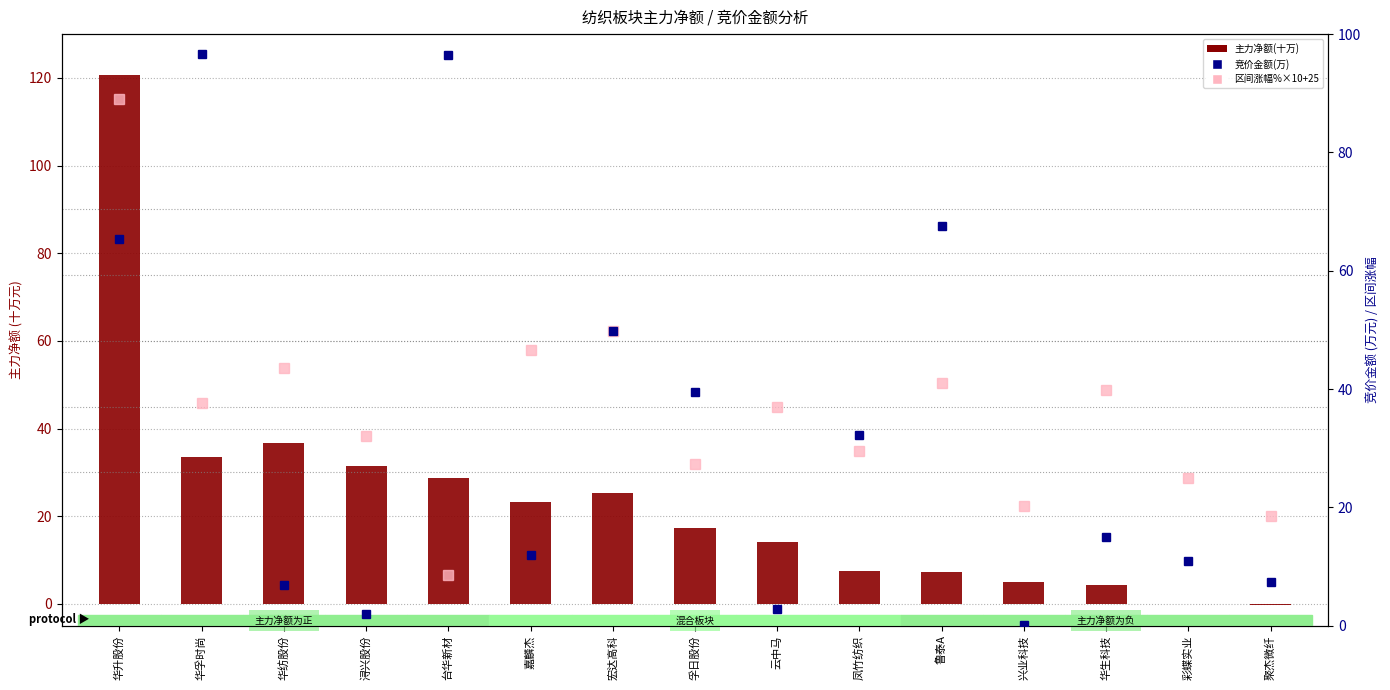

At which label is 竞价金额(万) closest to 48?

宏达高科